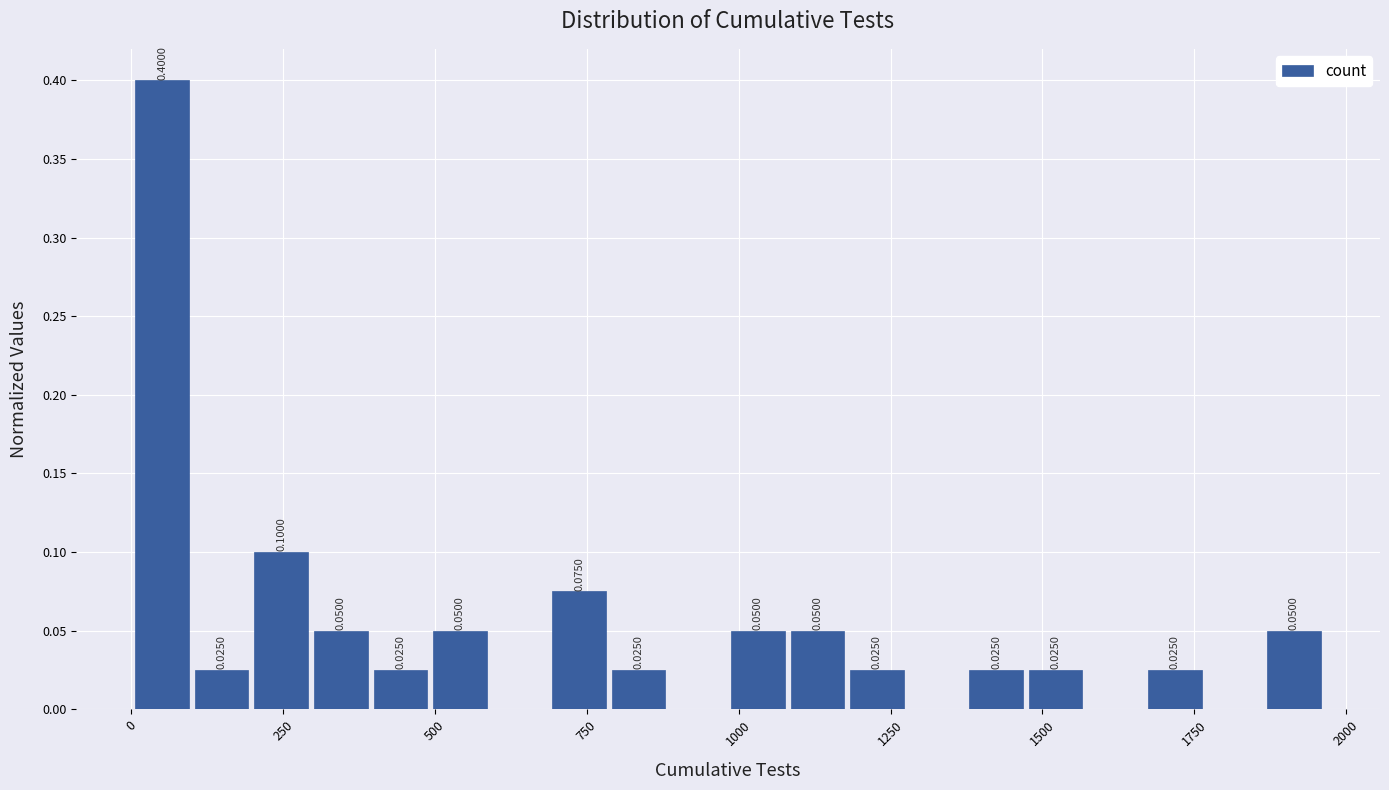

Around what value on the x-axis is the tallest bar? Give the approximate position of its centre, as read against the axis.

50